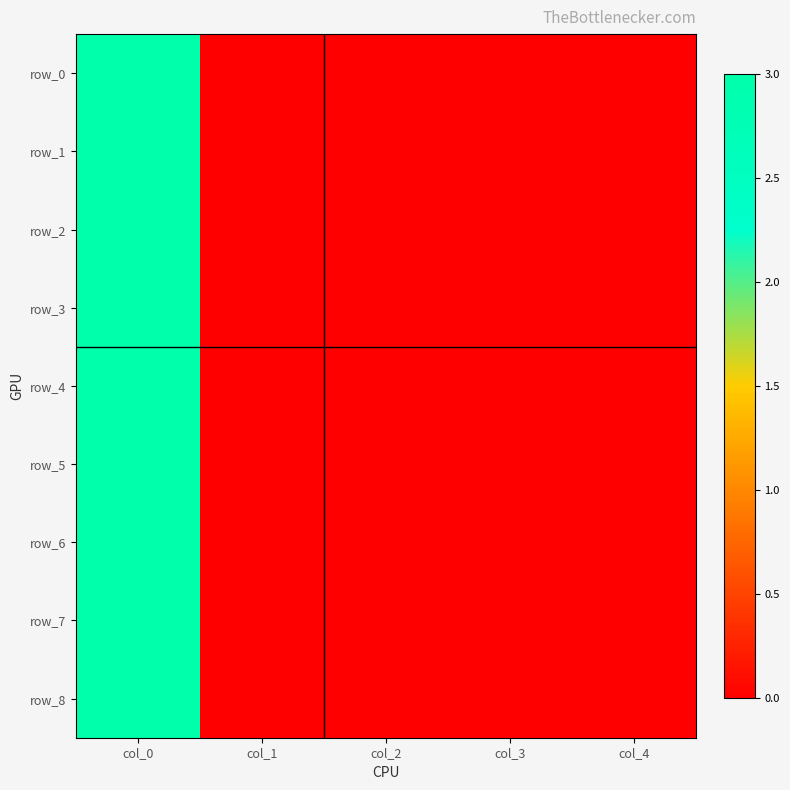

Where is row_8 nearest to the value 1?

col_1